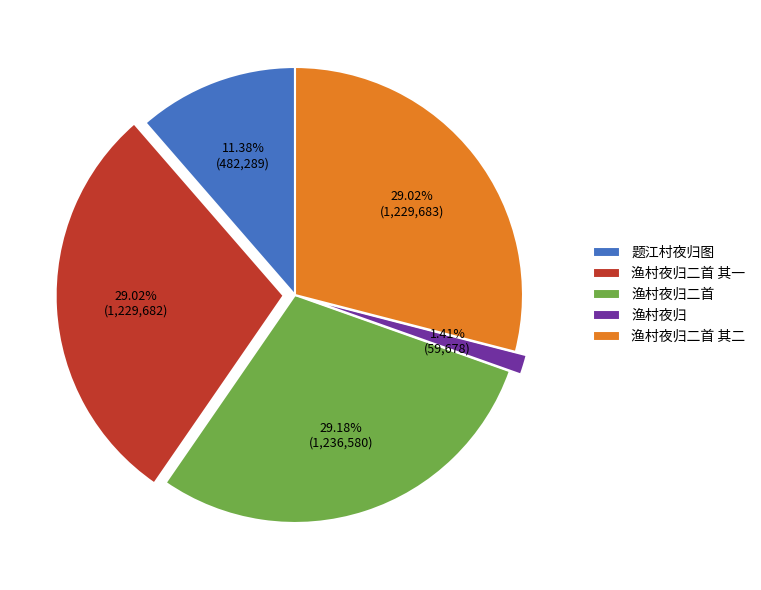

Do 题江村夜归图 and 渔村夜归二首 together represent more than half of the pie?

No